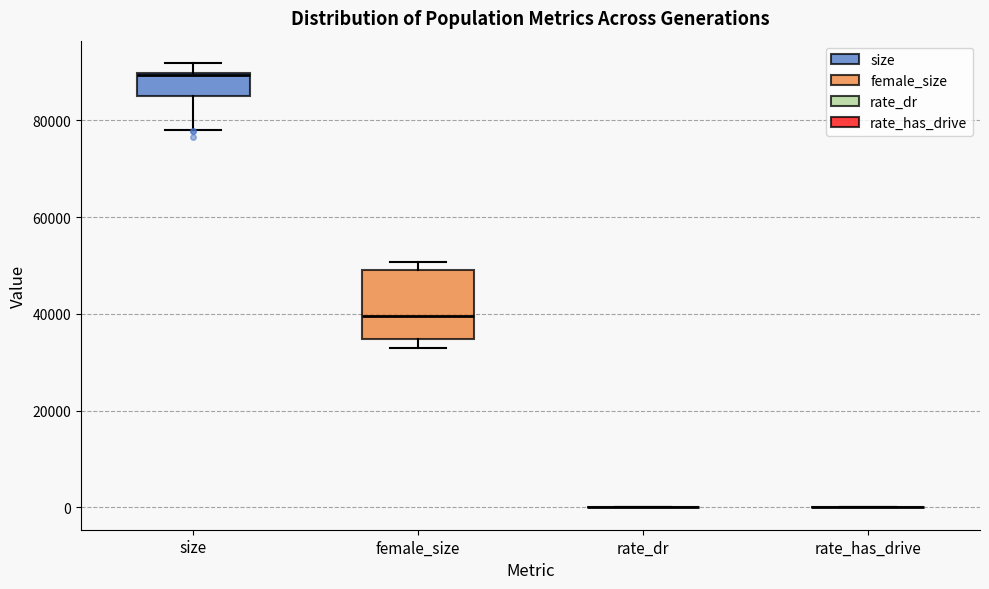

Reading left to right, transcribe this box plot: for each box, give where its median line is, the range the box spans, and where its two whiskers end, as read against the y-axis. The values are not printed on the chart, so give them approximately, as read against the axis.

size: median 90000, box 86000 to 90000, whiskers 78000 to 92000
female_size: median 40000, box 34000 to 48000, whiskers 34000 (just below the box's lower edge) to 50000
rate_dr: box collapsed to a line at 0, whiskers 0 to 0
rate_has_drive: box collapsed to a line at 0, whiskers 0 to 0